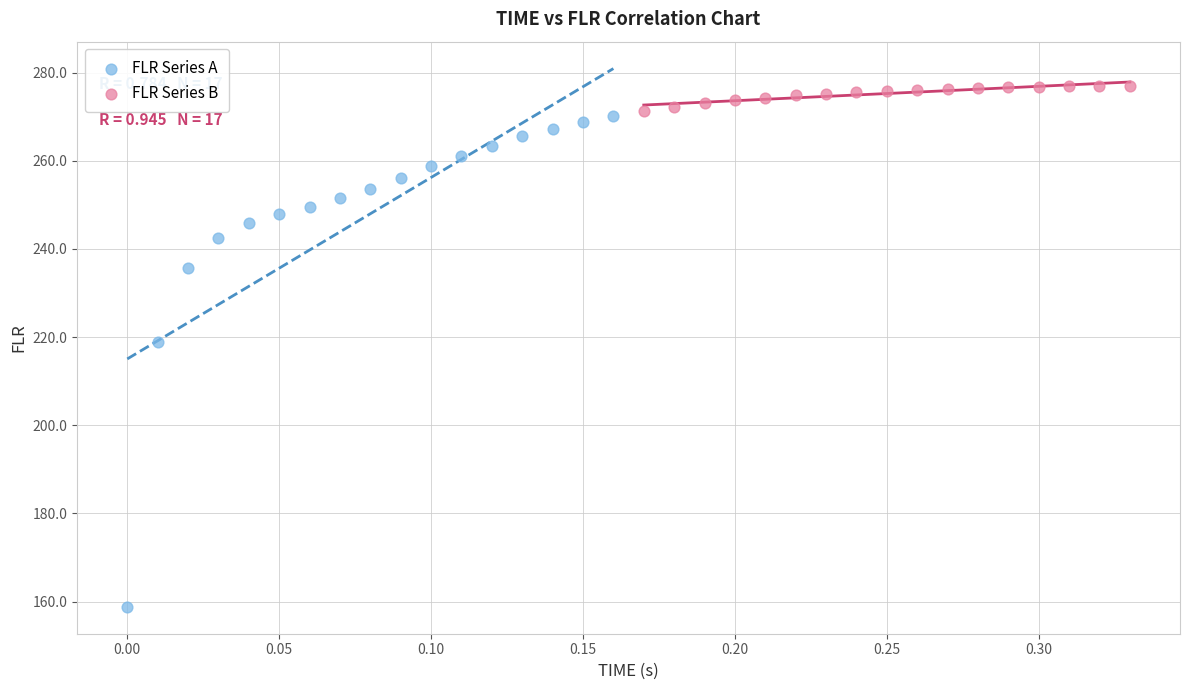

Which series contains the lowest Y value?

FLR Series A